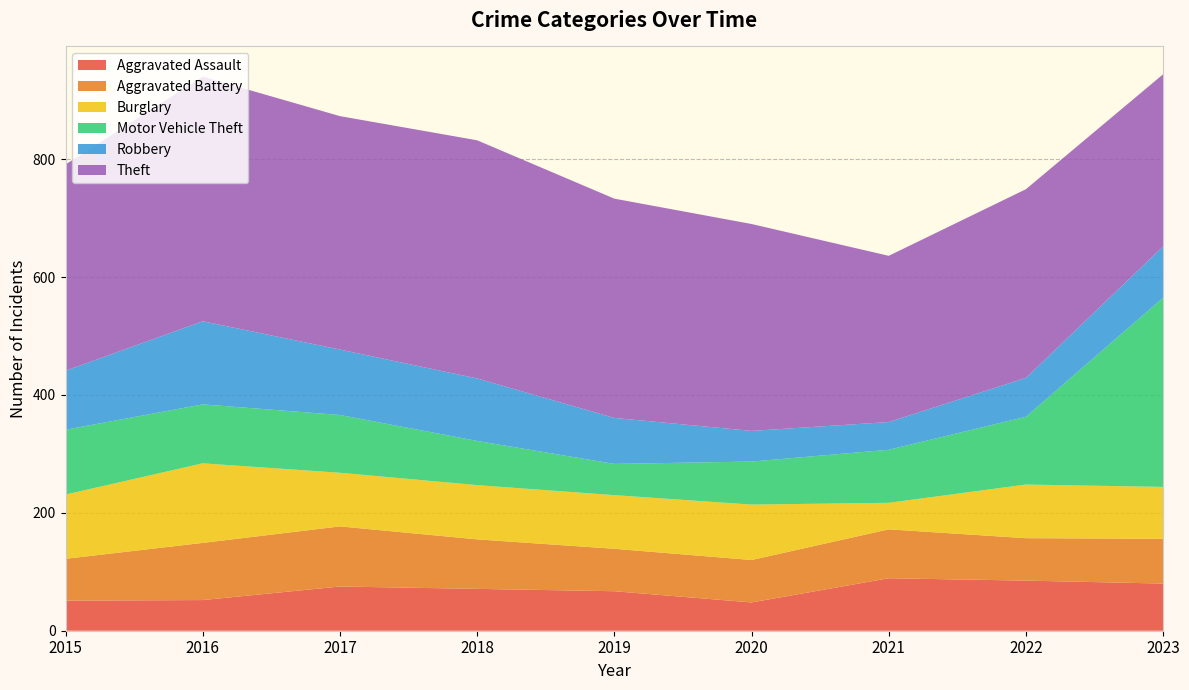

Reading left to right, transcribe all the data shown in this chart.

Aggravated Assault: 2015=51	2016=52	2017=75	2018=71	2019=67	2020=48	2021=89	2022=85	2023=80
Aggravated Battery: 2015=71	2016=97	2017=102	2018=84	2019=72	2020=72	2021=83	2022=72	2023=76
Burglary: 2015=109	2016=135	2017=91	2018=92	2019=91	2020=94	2021=45	2022=91	2023=88
Motor Vehicle Theft: 2015=110	2016=100	2017=98	2018=75	2019=53	2020=73	2021=90	2022=115	2023=321
Robbery: 2015=100	2016=141	2017=111	2018=106	2019=78	2020=52	2021=47	2022=66	2023=87
Theft: 2015=350	2016=415	2017=396	2018=404	2019=372	2020=351	2021=282	2022=320	2023=292